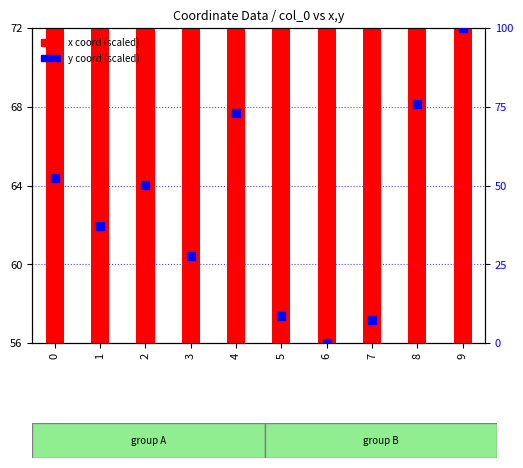

What are all the series names shown in the legend?

x coord (scaled), y coord (scaled)